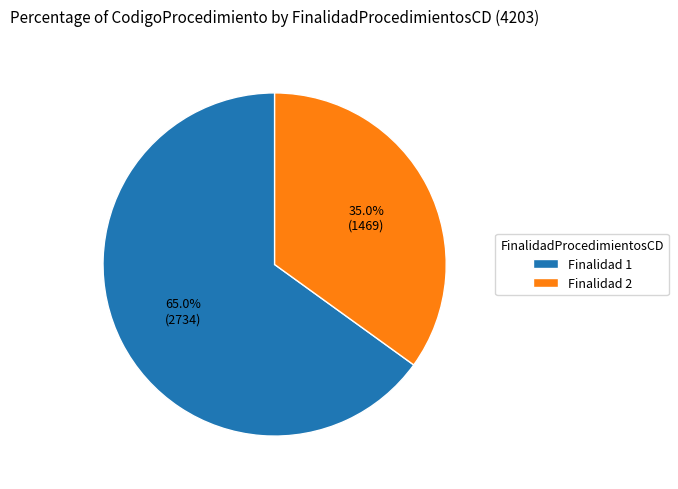

Between Finalidad 2 and Finalidad 1, which is larger?

Finalidad 1